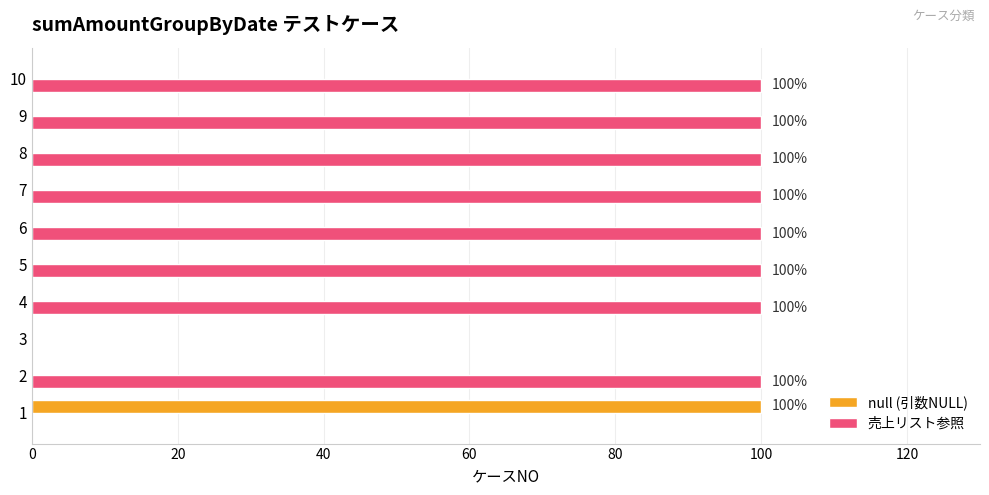

The value of null (引数NULL) at 8 is 0. True or false?

True